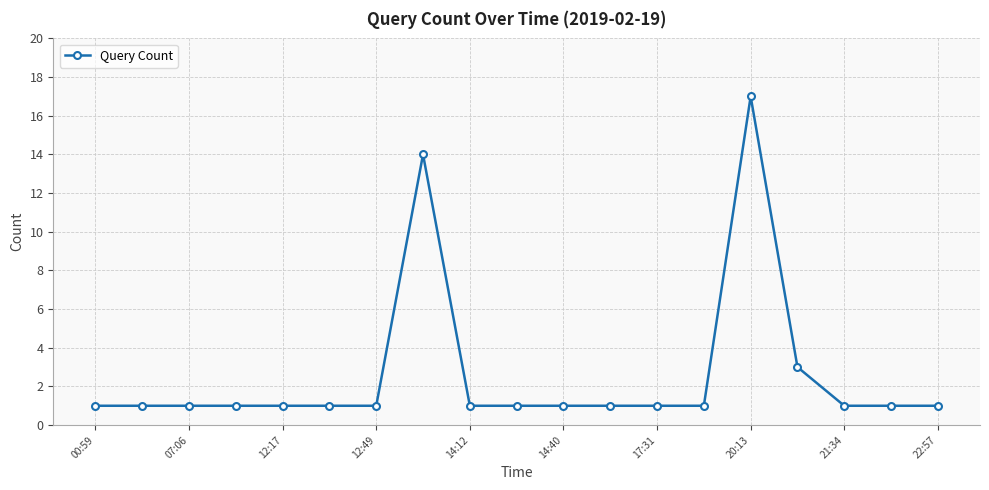

What is the value of the 15th point from the left?

17